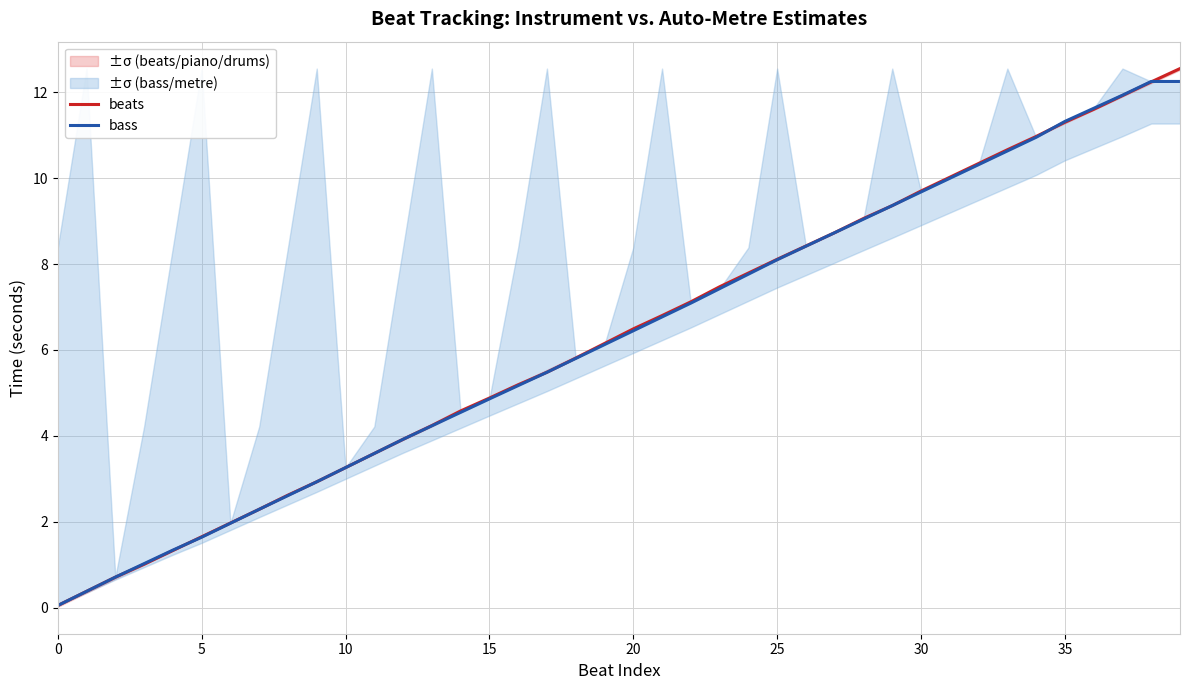

Which series has the widest spread of values?

beats